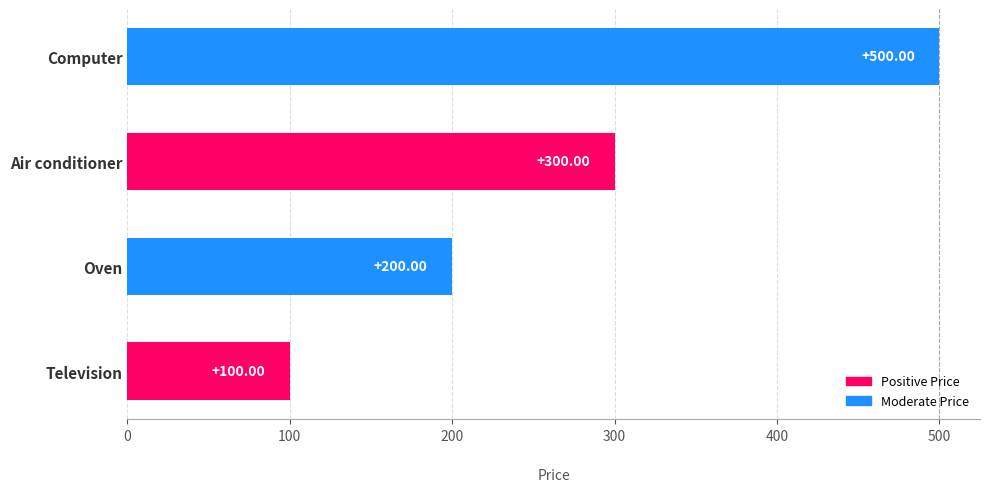

Between Television and Oven, which is larger?

Oven